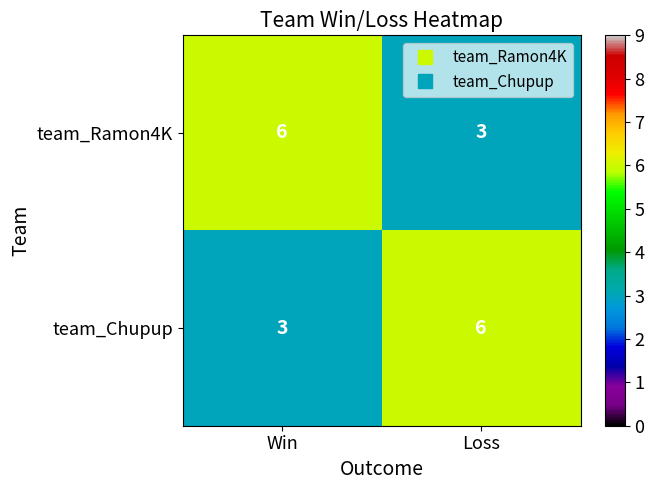

Is it true that team_Chupup equals 2 at Win?

False